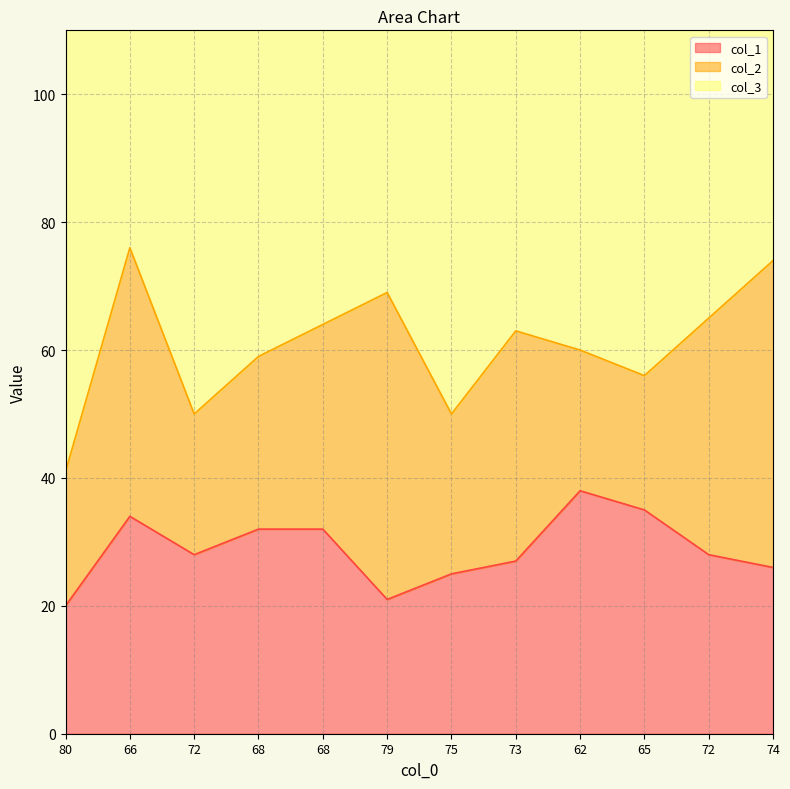

What is the sum of the col_3 values at 68 and 68?

141